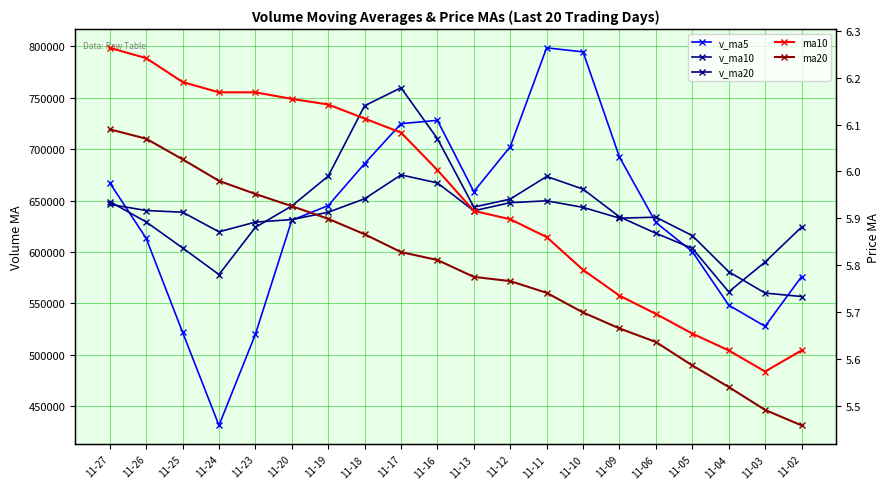

List the series in order of their peak value, highest first.

v_ma5, v_ma10, v_ma20, ma10, ma20